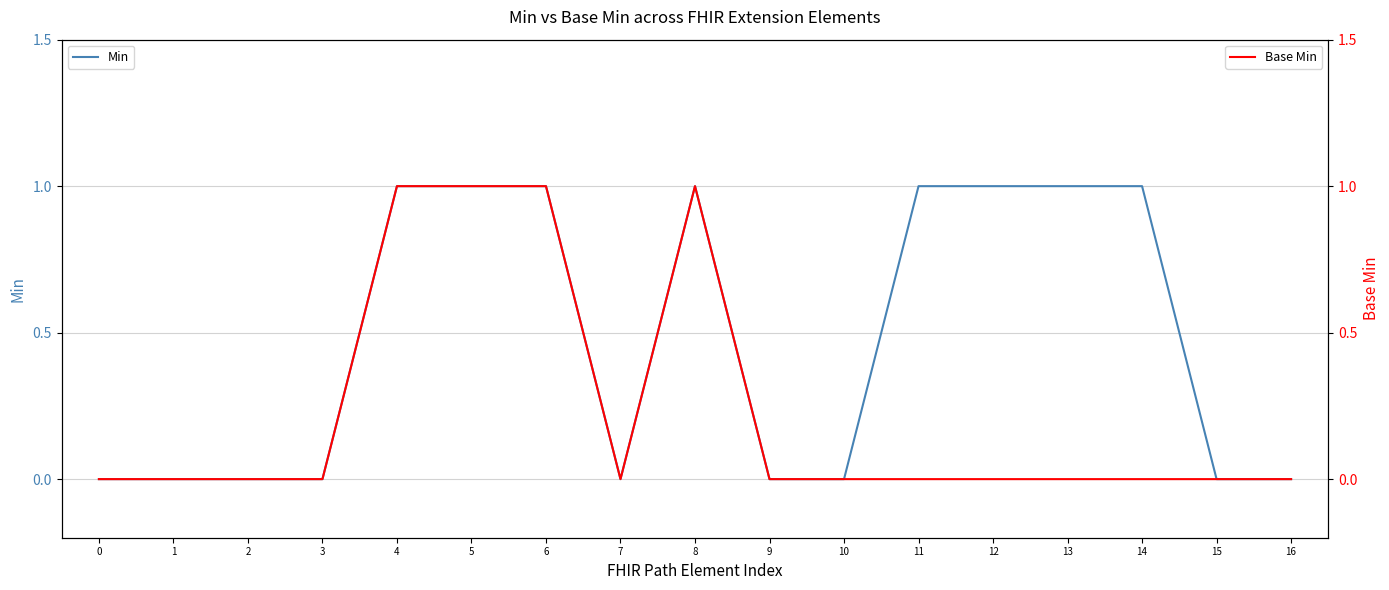

Which series has the largest range (max minus min)?

Min